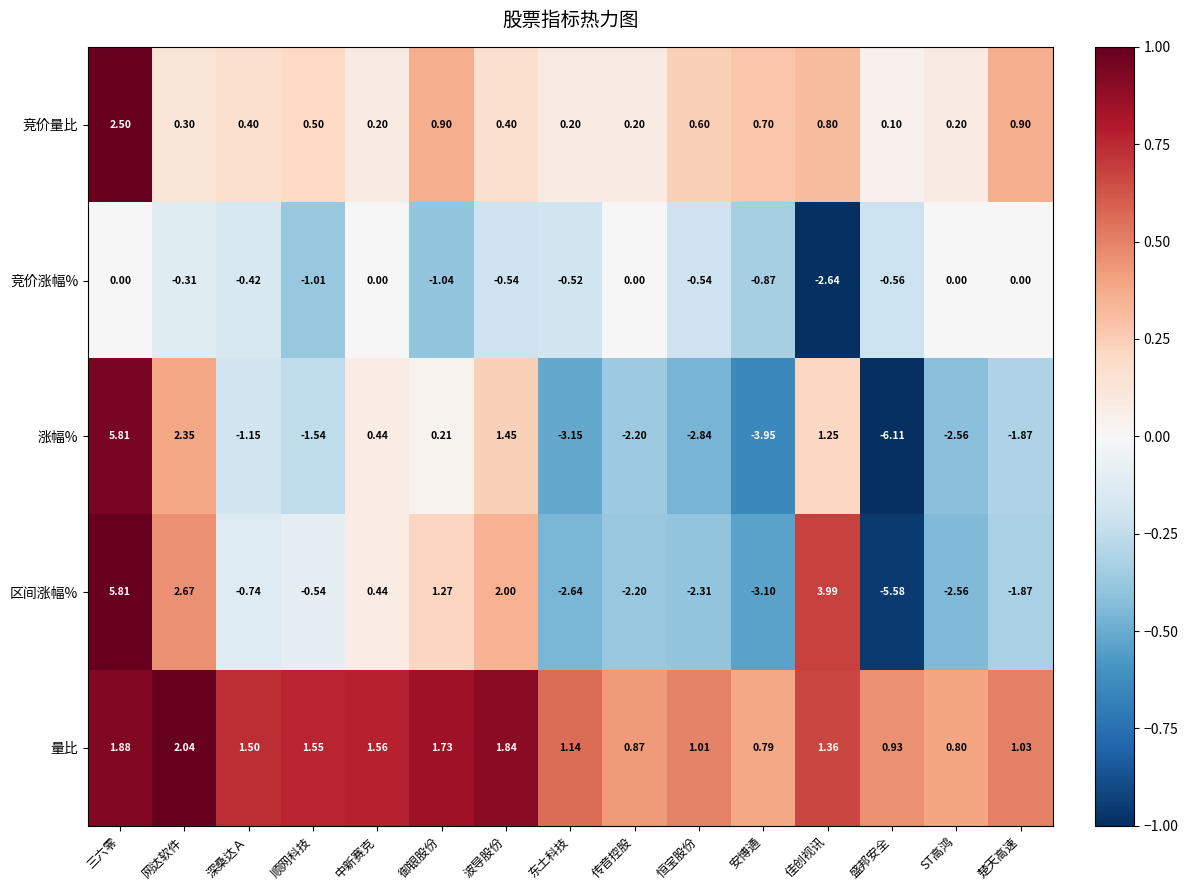

Which category has the lowest value across all series?

盛邦安全